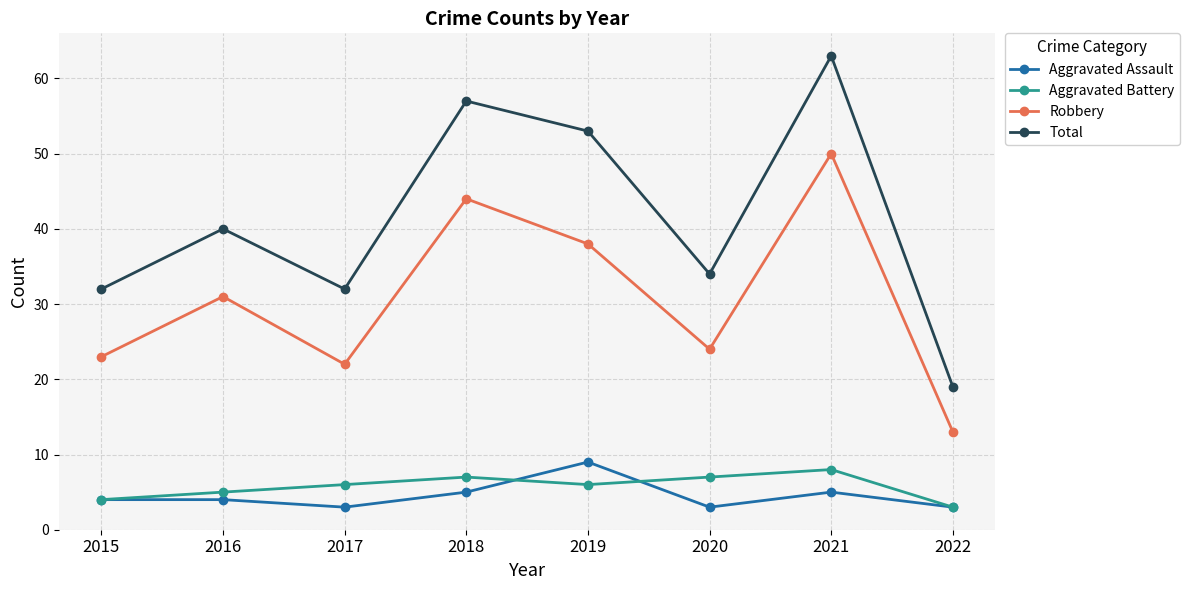

List the series in order of their peak value, highest first.

Total, Robbery, Aggravated Assault, Aggravated Battery